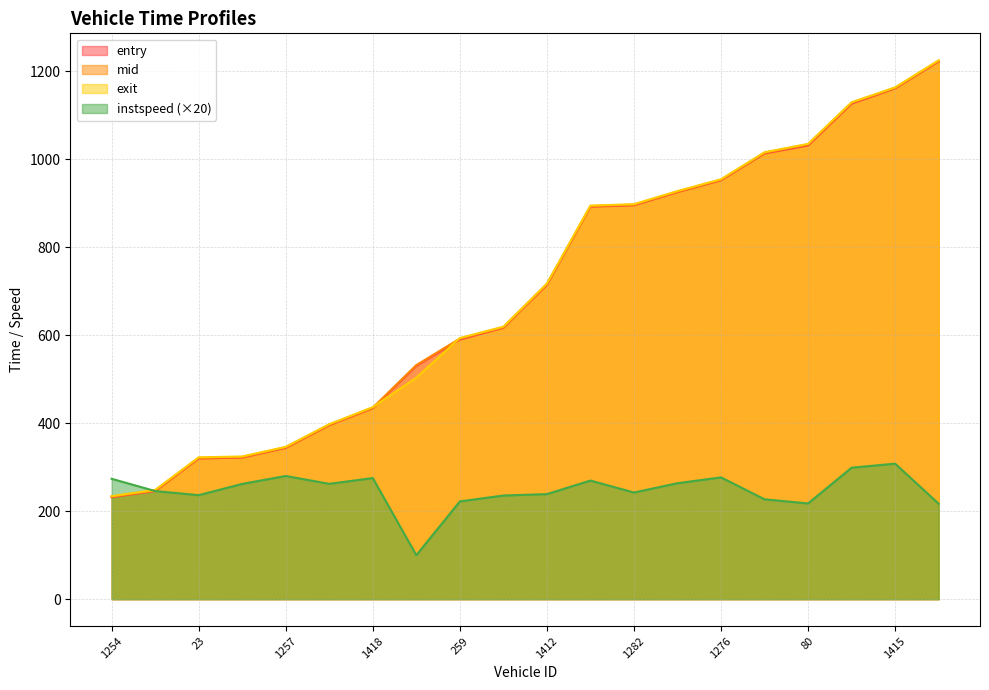

Is it true that mid equals 370.5 at 1411?

False